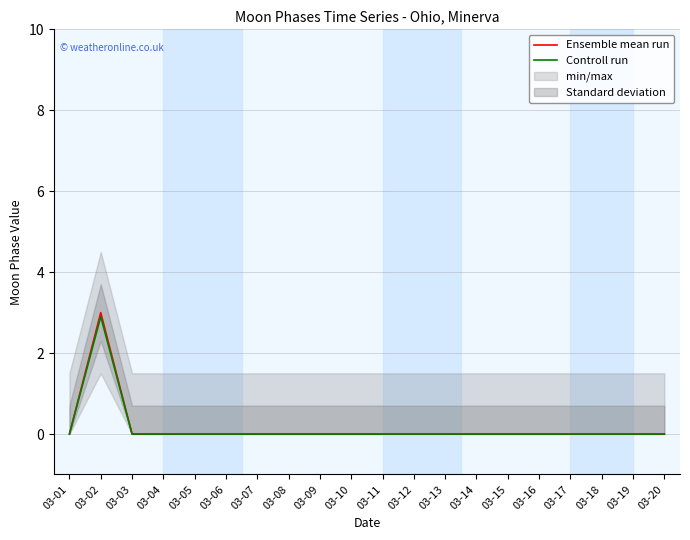

At which label does Controll run reach its minimum?

03-01